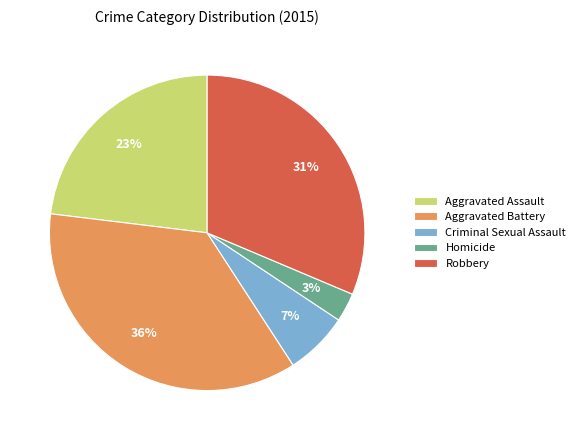

How many segments does this pie chart have?

5